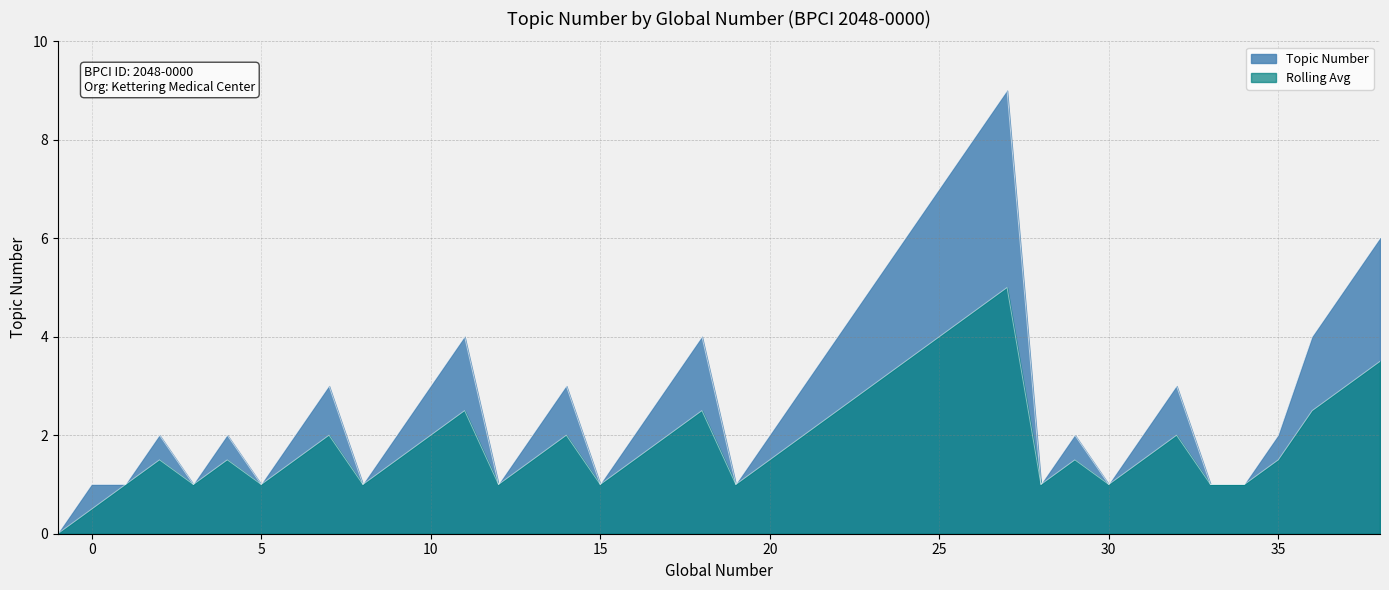

Is it true that Rolling Avg equals 2.0 at 10?

True